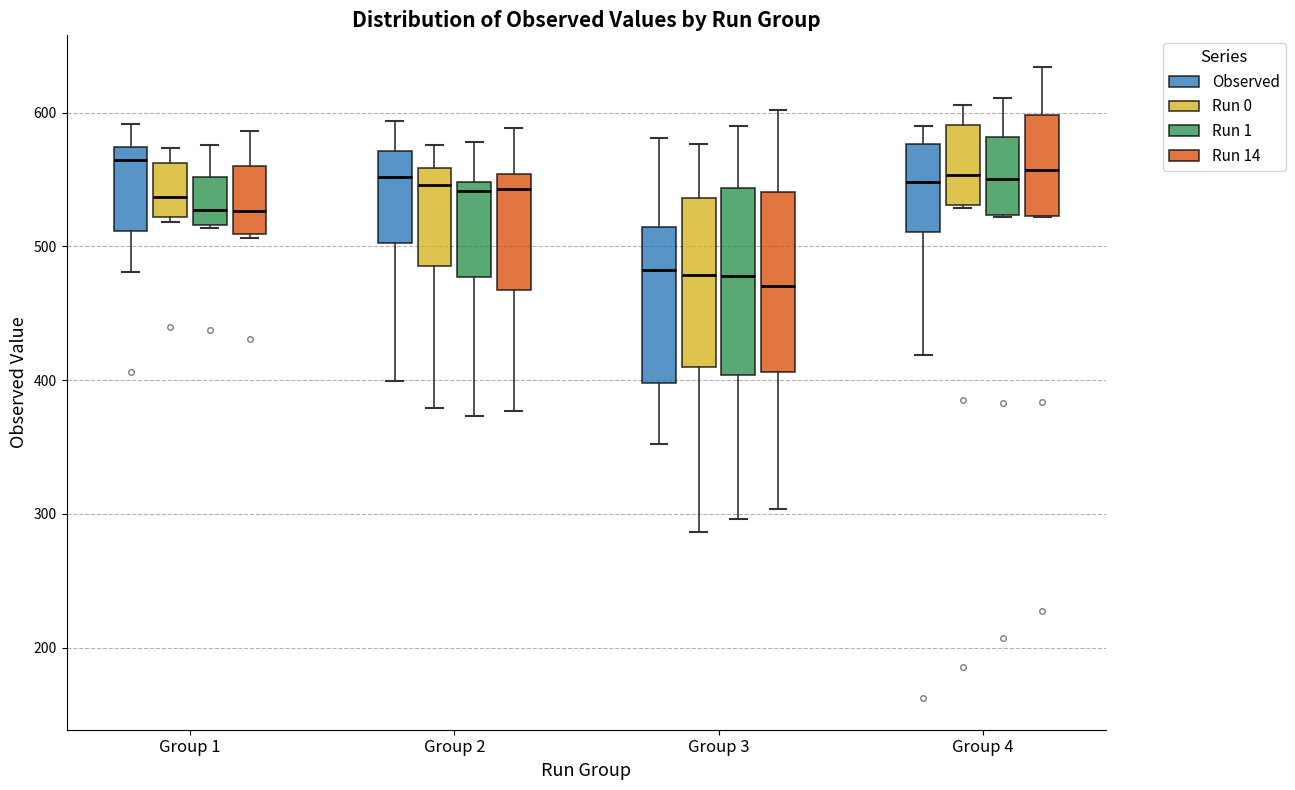

Reading left to right, transcribe this box plot: for each box, give where its median line is, the range the box spans, and where its two whiskers end, as read against the y-axis. The values are not printed on the chart, so give them approximately, as read against the axis.

Group 1 (Observed): median 560, box 510 to 570, whiskers 480 to 590
Group 1 (Run 0): median 540, box 520 to 560, whiskers 520 (just below the box's lower edge) to 570
Group 1 (Run 1): median 530, box 520 to 550, whiskers 510 to 580
Group 1 (Run 14): median 530, box 510 to 560, whiskers 510 to 590
Group 2 (Observed): median 550, box 500 to 570, whiskers 400 to 590
Group 2 (Run 0): median 550, box 490 to 560, whiskers 380 to 580
Group 2 (Run 1): median 540, box 480 to 550, whiskers 370 to 580
Group 2 (Run 14): median 540, box 470 to 550, whiskers 380 to 590
Group 3 (Observed): median 480, box 400 to 510, whiskers 350 to 580
Group 3 (Run 0): median 480, box 410 to 540, whiskers 290 to 580
Group 3 (Run 1): median 480, box 400 to 540, whiskers 300 to 590
Group 3 (Run 14): median 470, box 410 to 540, whiskers 300 to 600
Group 4 (Observed): median 550, box 510 to 580, whiskers 420 to 590
Group 4 (Run 0): median 550, box 530 to 590, whiskers 530 to 610
Group 4 (Run 1): median 550, box 520 to 580, whiskers 520 to 610
Group 4 (Run 14): median 560, box 520 to 600, whiskers 520 to 630